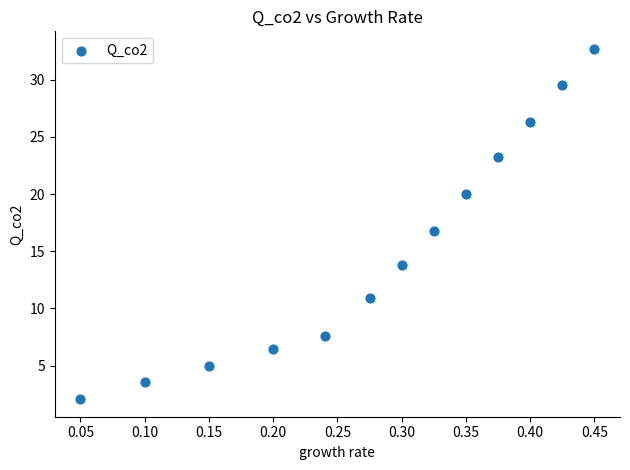

What is the range of X values (max minus min)?

0.4